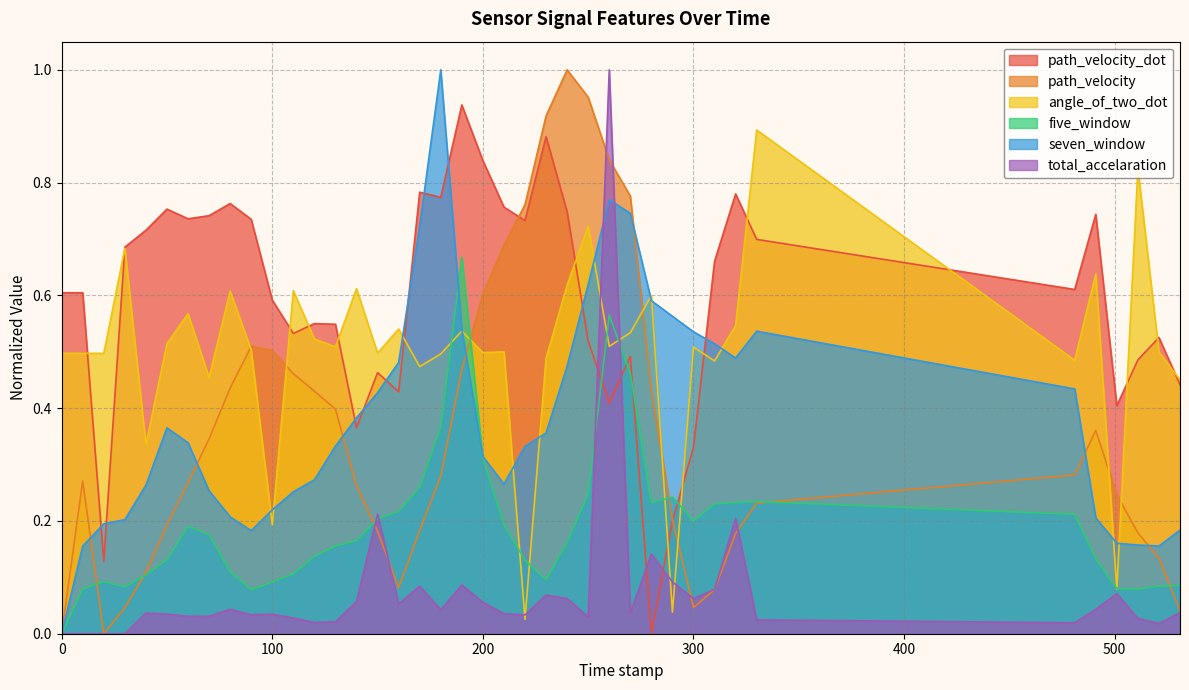

True or false: seven_window has more than 1 points higher than both neighbors.

True